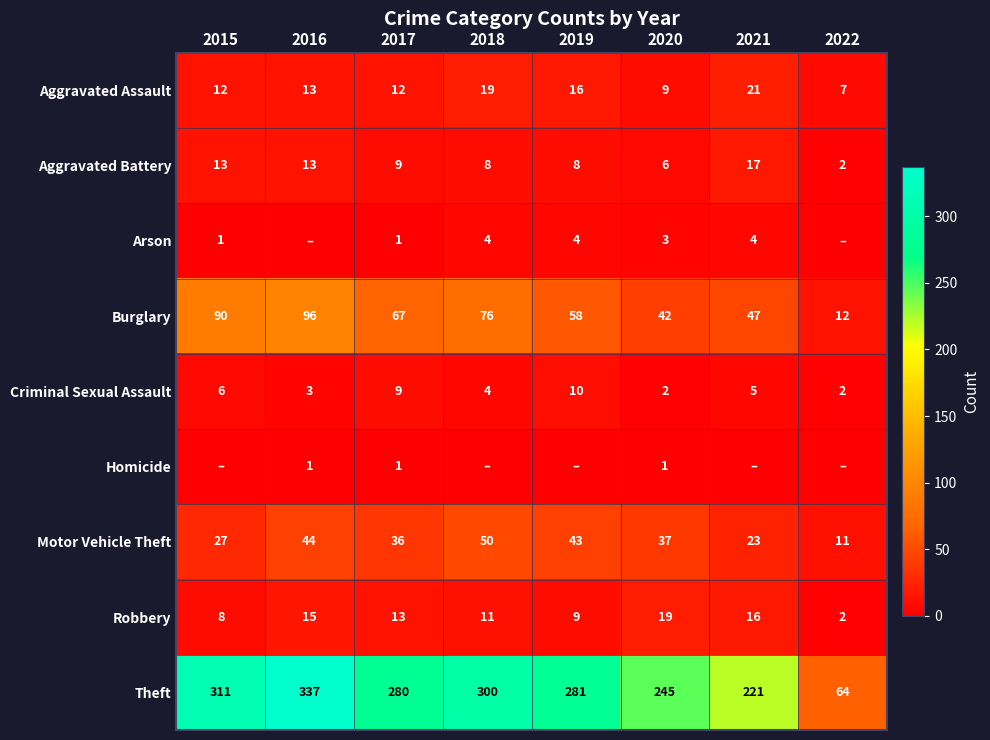

Which label corresponds to the smallest value in the chart?

2016